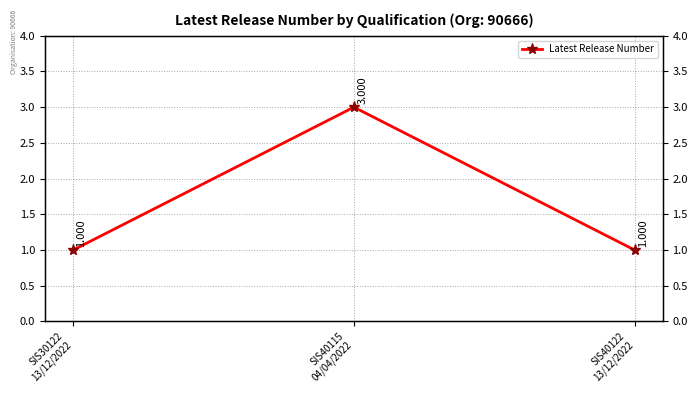

Where is the data nearest to the value 2?

SIS30122
13/12/2022